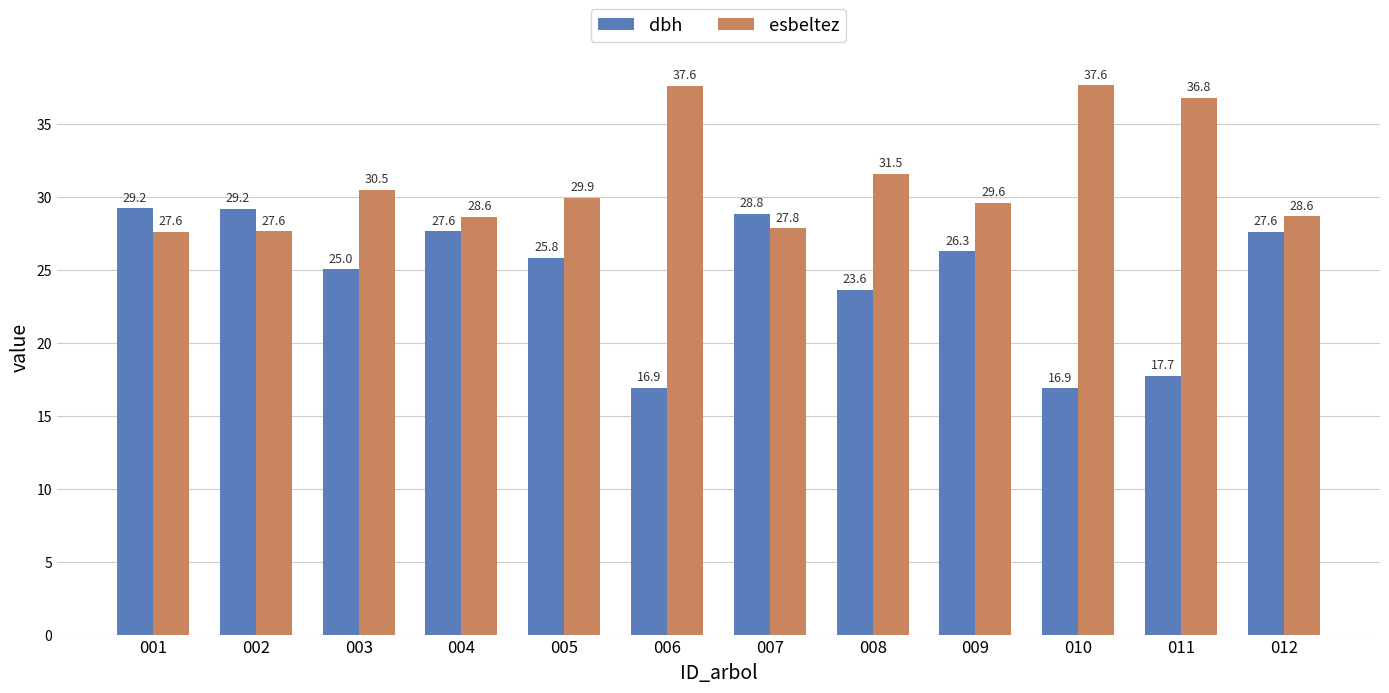

Rank the series by their average value, from highest to lowest.

esbeltez, dbh